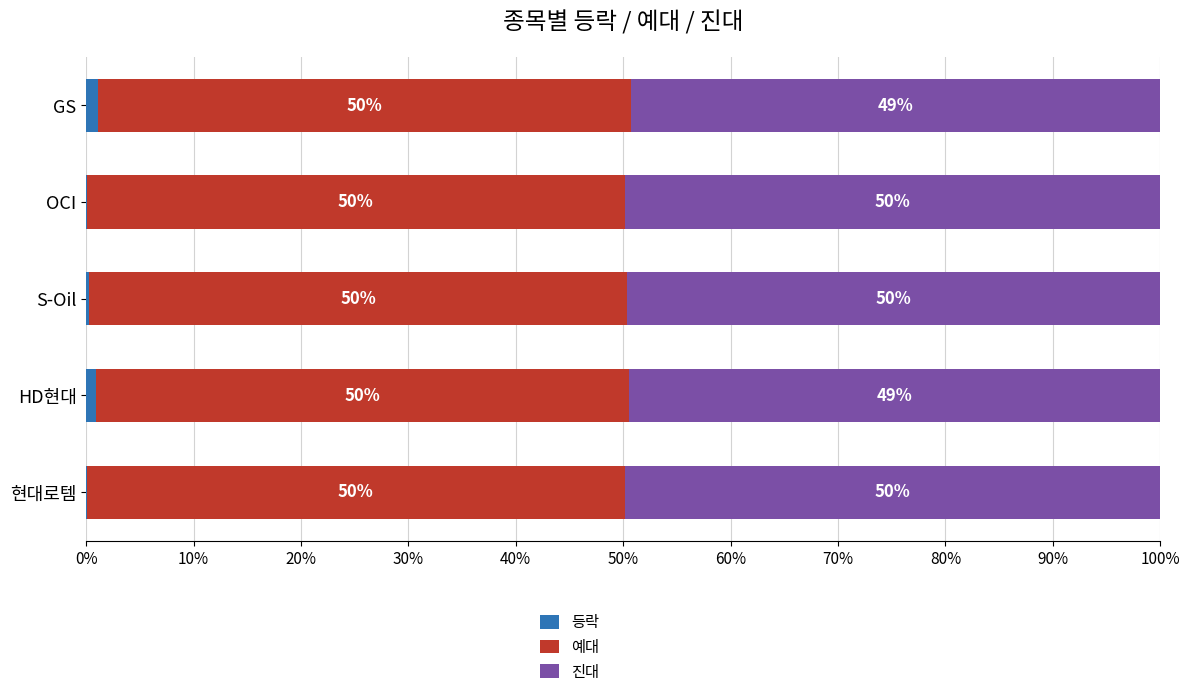

What is the total value across all series at S-Oil?

100.0